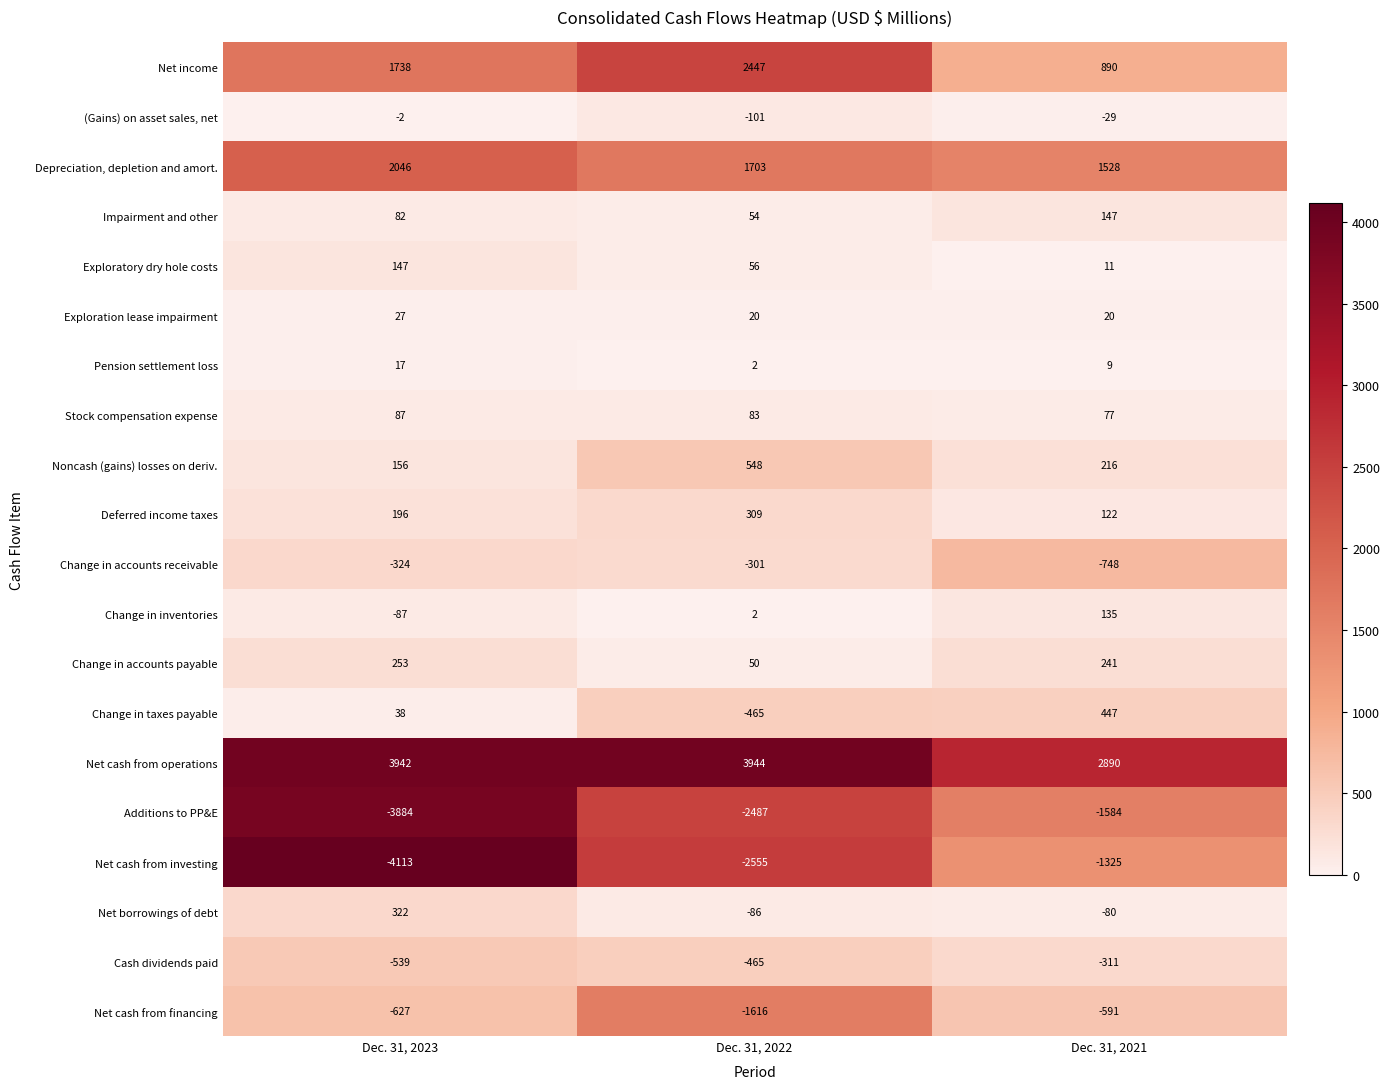

What is the average value of the Impairment and other series?

94